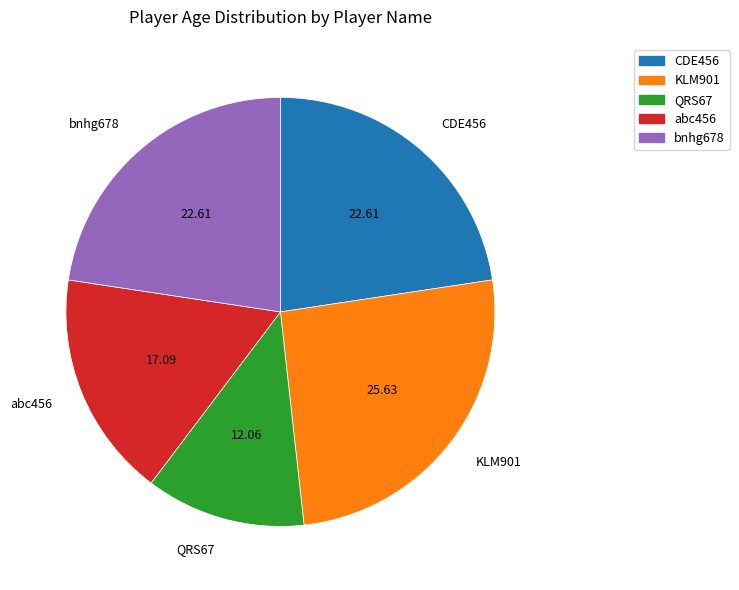

Does QRS67 account for over 50% of the chart?

No